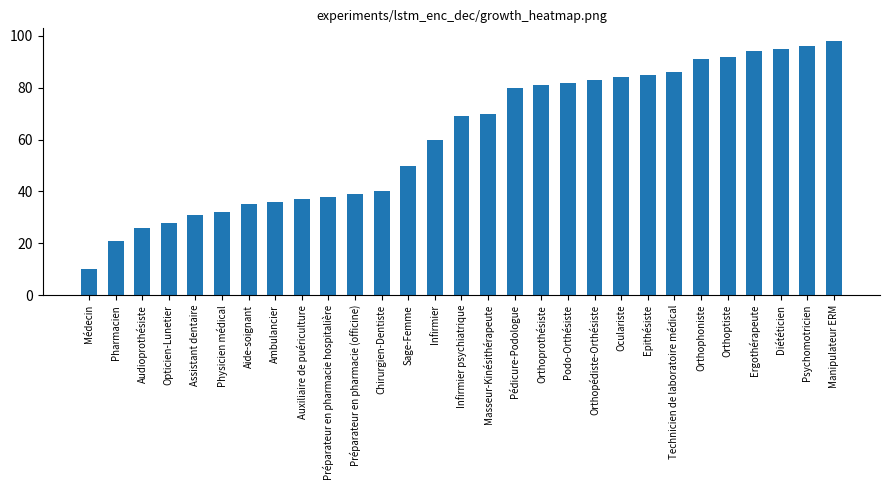

What is the difference between the values at Manipulateur ERM and Médecin?

88